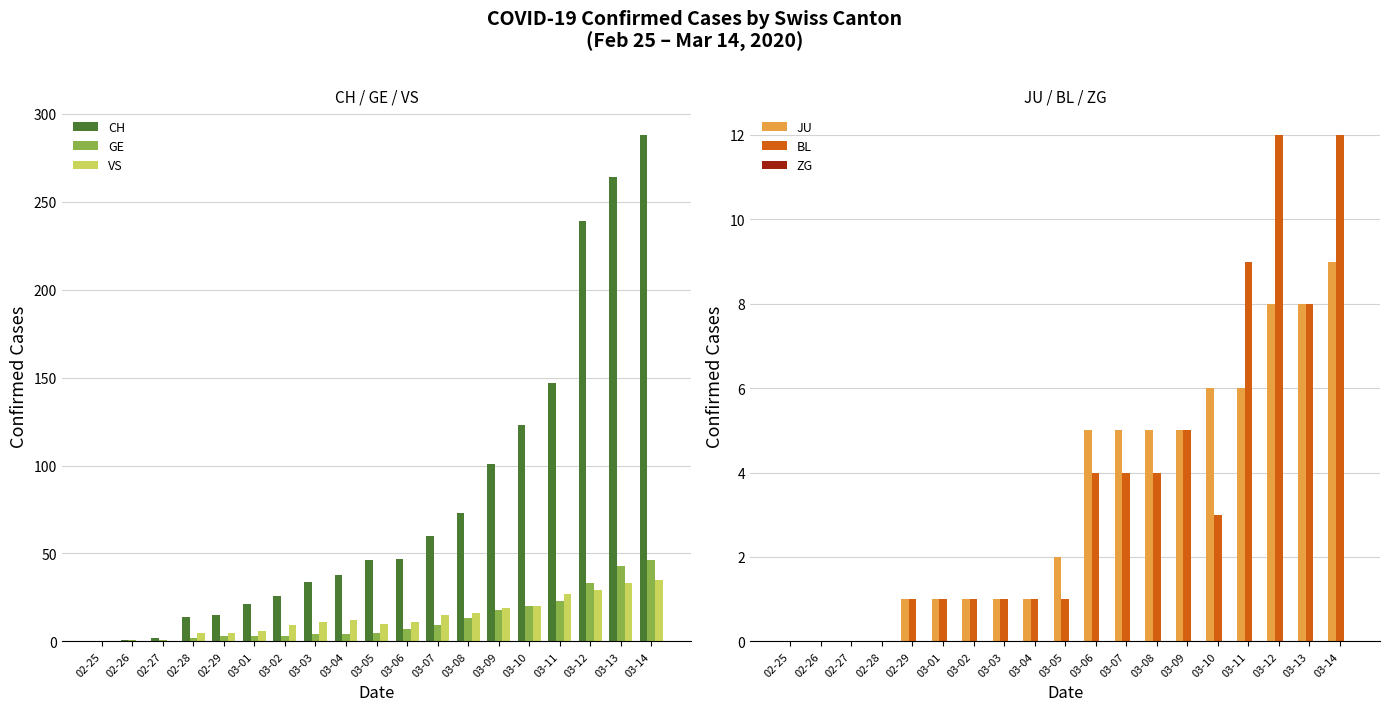

Reading left to right, extract all data points from this chart.

CH: 0	1	2	14	15	21	26	34	38	46	47	60	73	101	123	147	239	264	288
GE: 0	1	1	2	3	3	3	4	4	5	7	9	13	18	20	23	33	43	46
VS: 0	0	0	5	5	6	9	11	12	10	11	15	16	19	20	27	29	33	35
JU: 0	0	0	0	1	1	1	1	1	2	5	5	5	5	6	6	8	8	9
BL: 0	0	0	0	1	1	1	1	1	1	4	4	4	5	3	9	12	8	12
ZG: 0	0	0	0	0	0	0	0	0	0	0	0	0	0	0	0	0	0	0